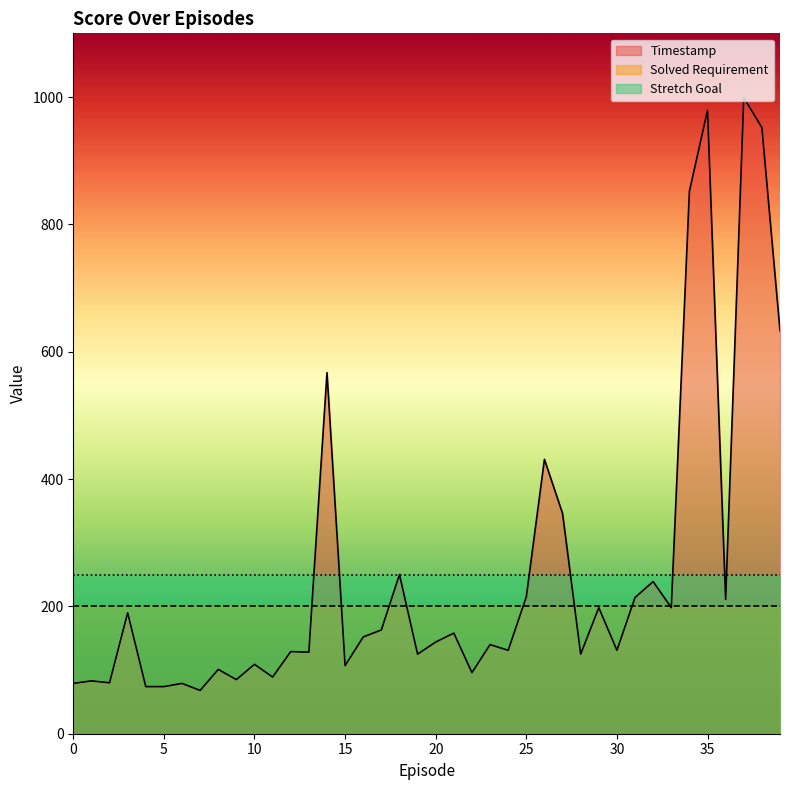

How many lines are shown in the chart?

3